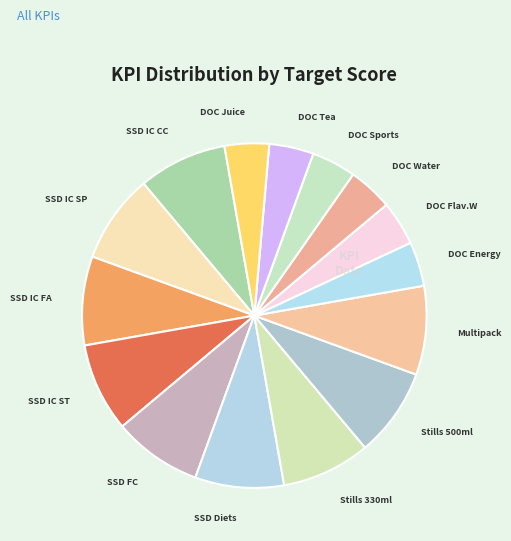

Combined, do SSD Diets and Multipack account for over 50%?

No